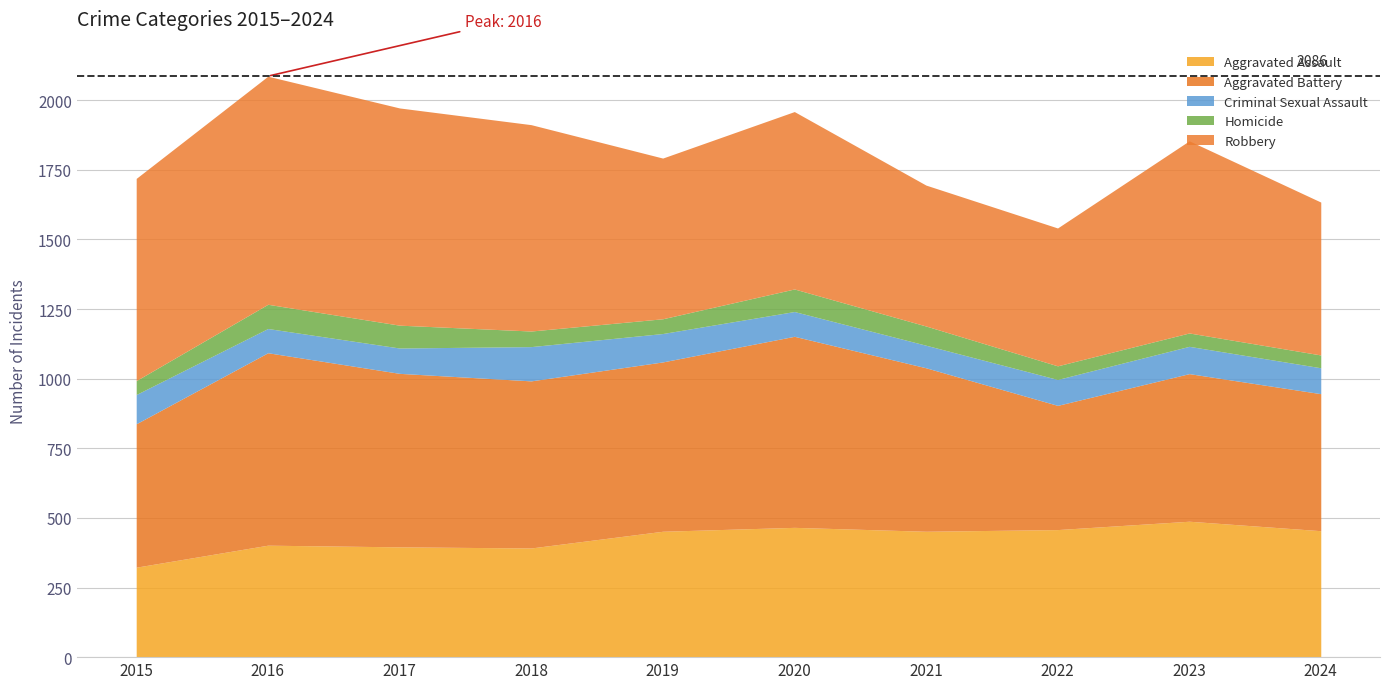

What is the difference between the highest and lowest values at 2019?

555